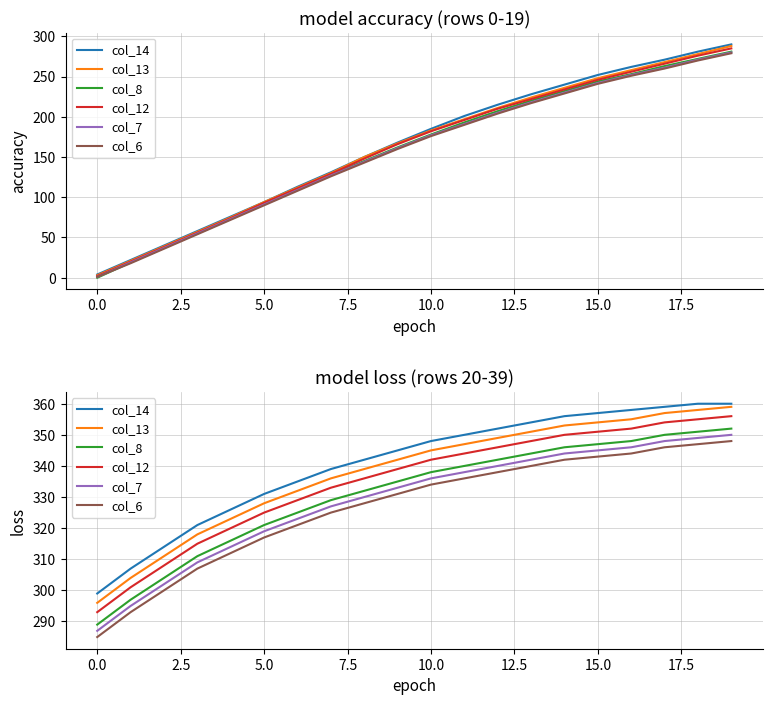

What are all the series names shown in the legend?

col_14, col_13, col_8, col_12, col_7, col_6